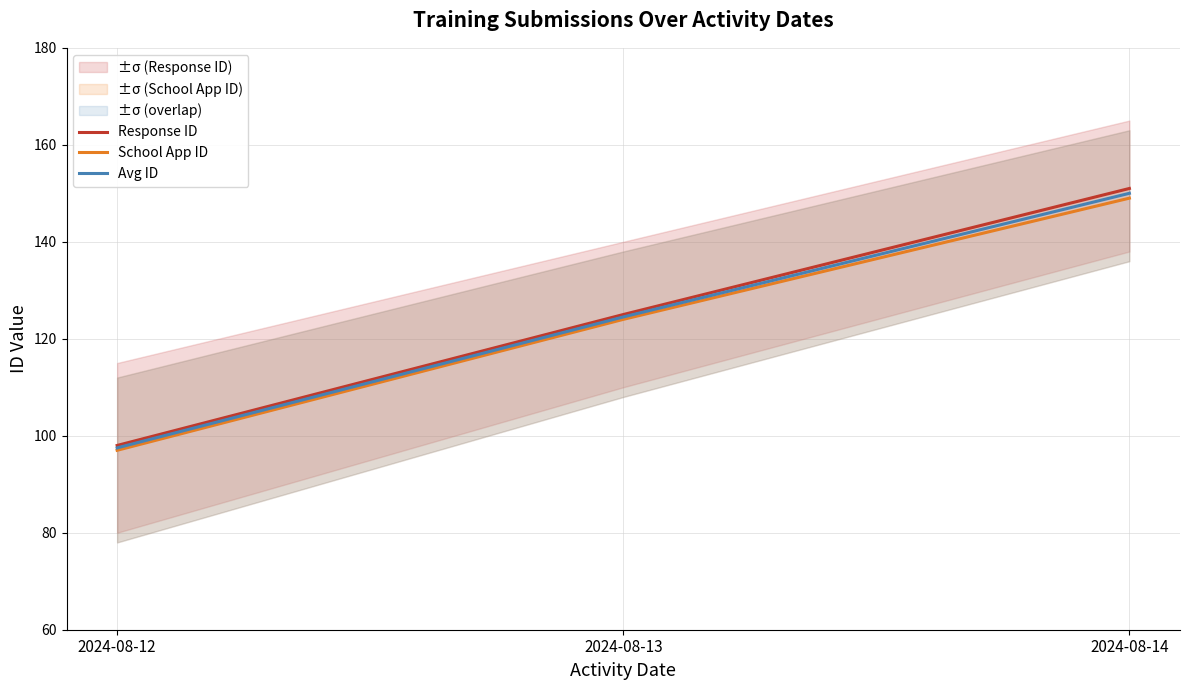

Is the value of Response ID at 2024-08-12 greater than the value of Avg ID at 2024-08-12?

Yes